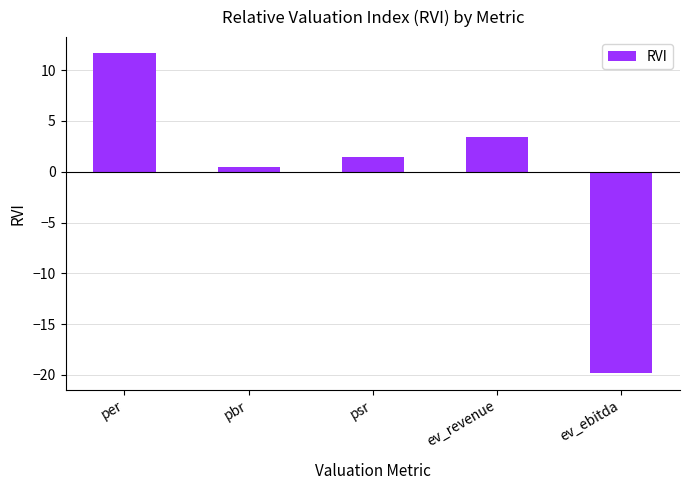

How many values are above zero?

4